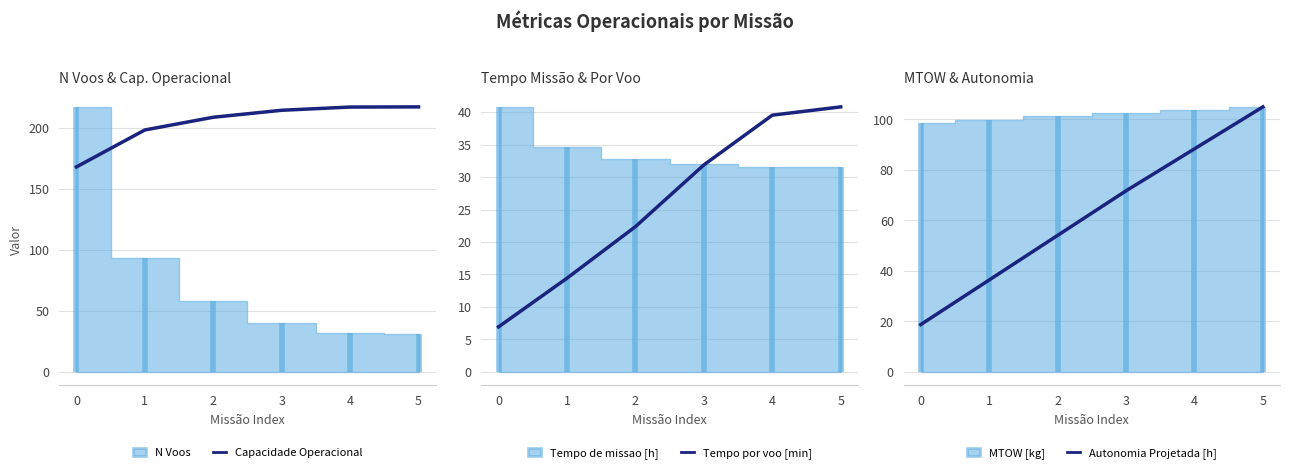

Which label corresponds to the largest value in the chart?

5